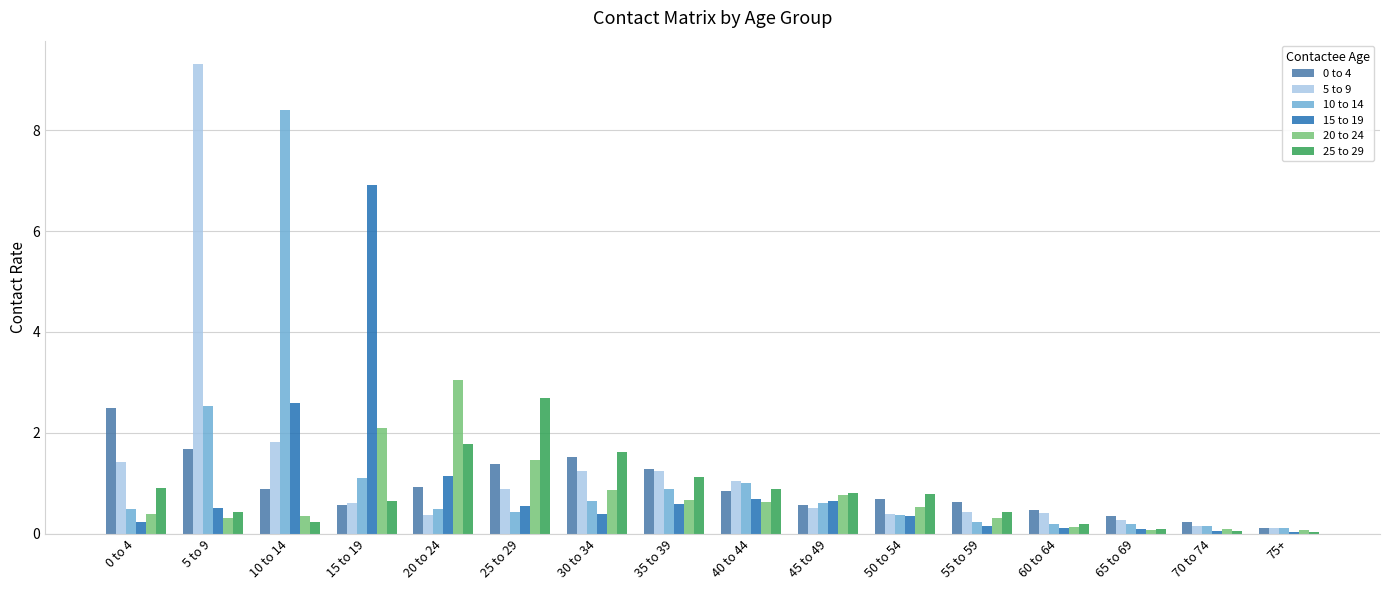

What is the label of the 2nd bar from the right?

70 to 74